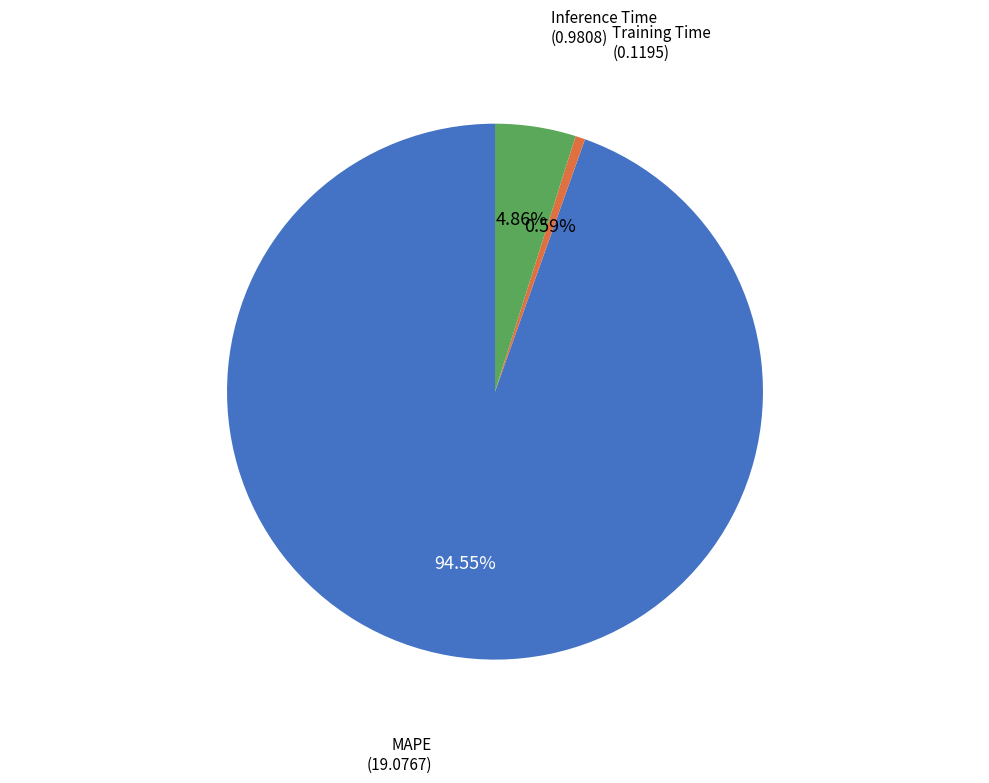

Does any single category account for the majority?

Yes